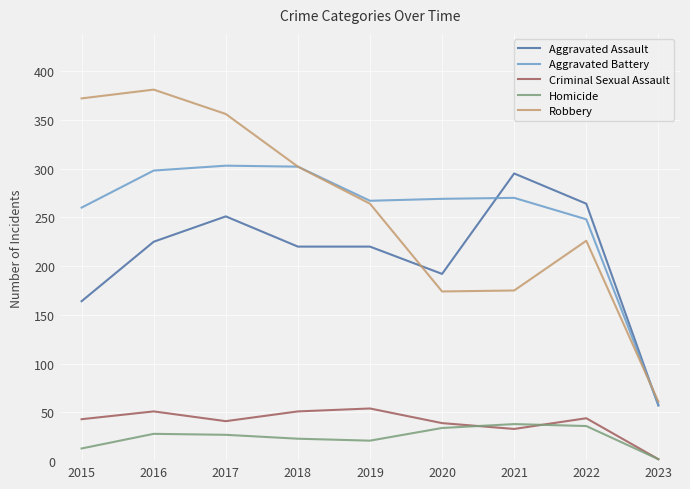

At 2015, list the series in order from largest to smallest.

Robbery, Aggravated Battery, Aggravated Assault, Criminal Sexual Assault, Homicide